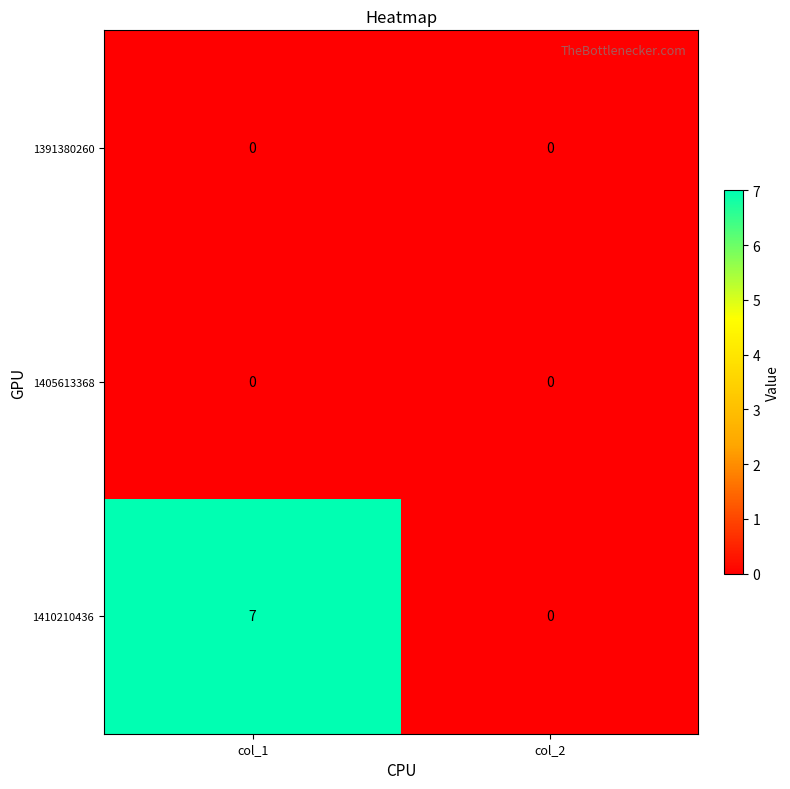

What is the difference between the maximum and minimum values in the 1410210436 series?

7